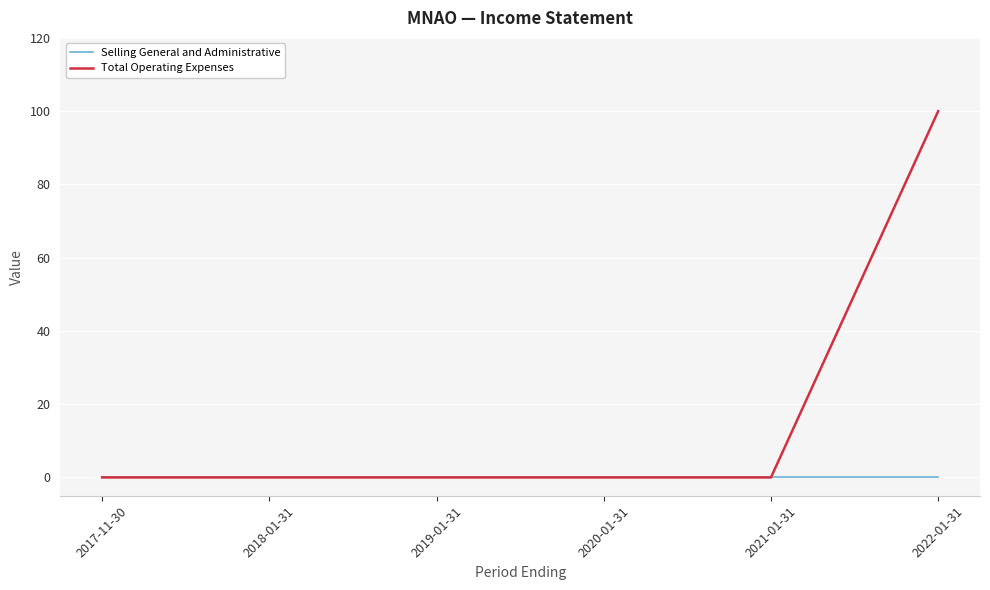

Which series has the widest spread of values?

Total Operating Expenses